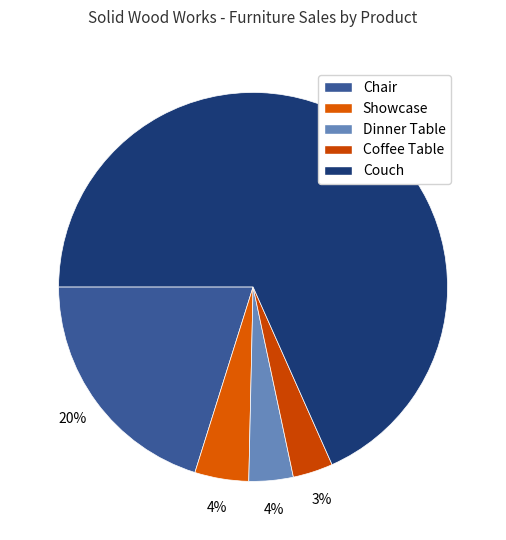

How many segments does this pie chart have?

5